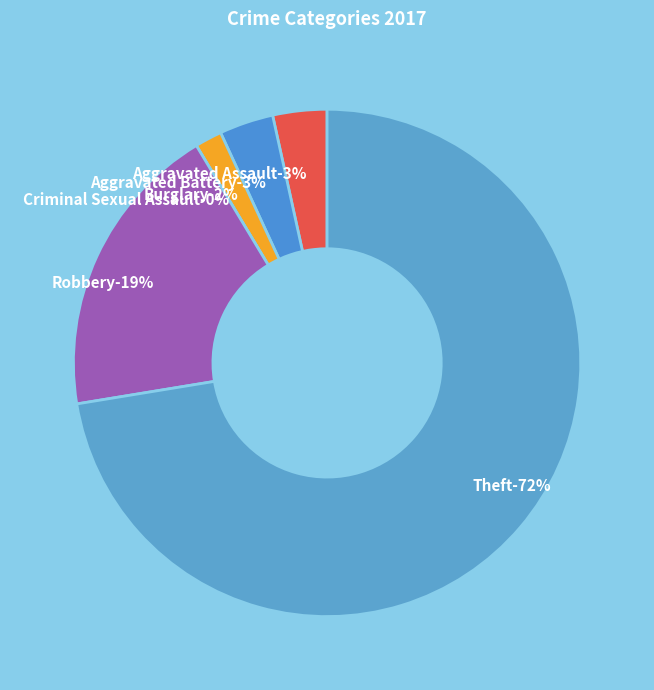

How many segments does this pie chart have?

6